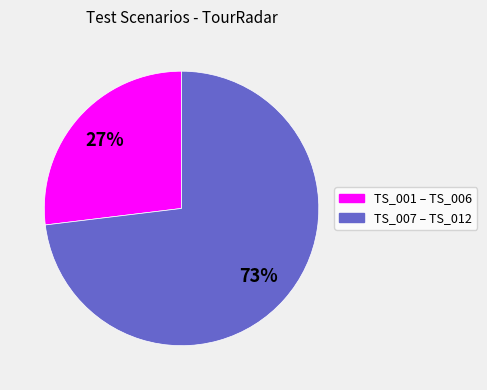

Is there any slice that represents more than half of the pie?

Yes